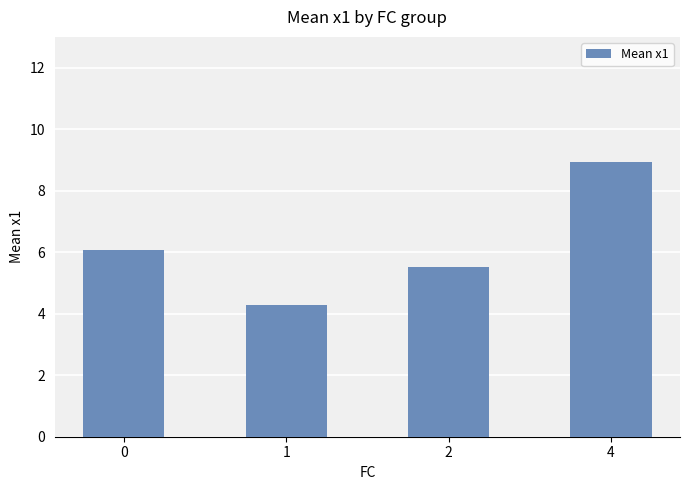

List the labels in order of value, largest first.

4, 0, 2, 1